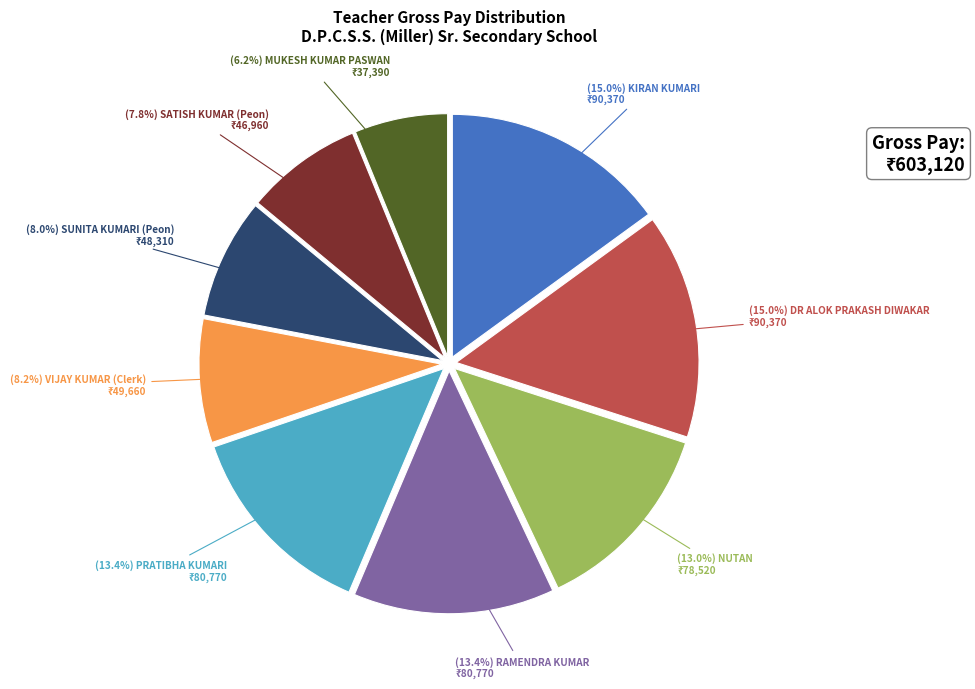

How many slices are in this pie chart?

9